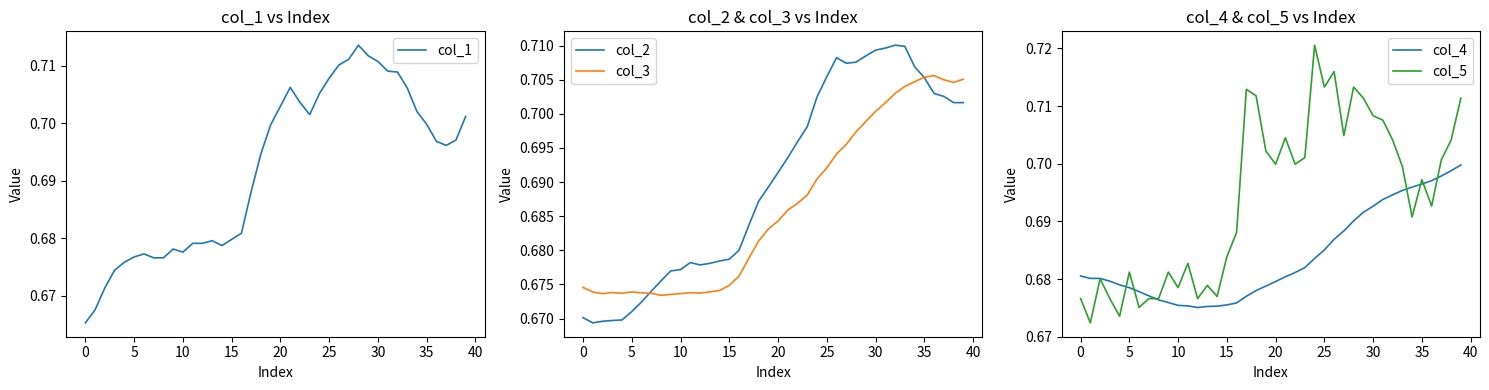

How many intersections are there between col_3 and col_1?

2